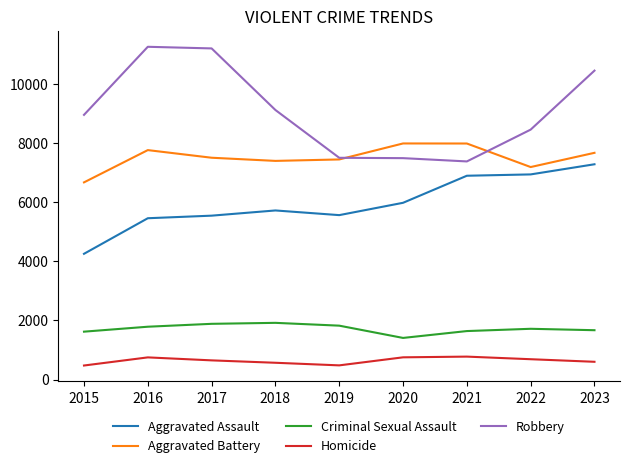

What is the smallest value displayed?

473